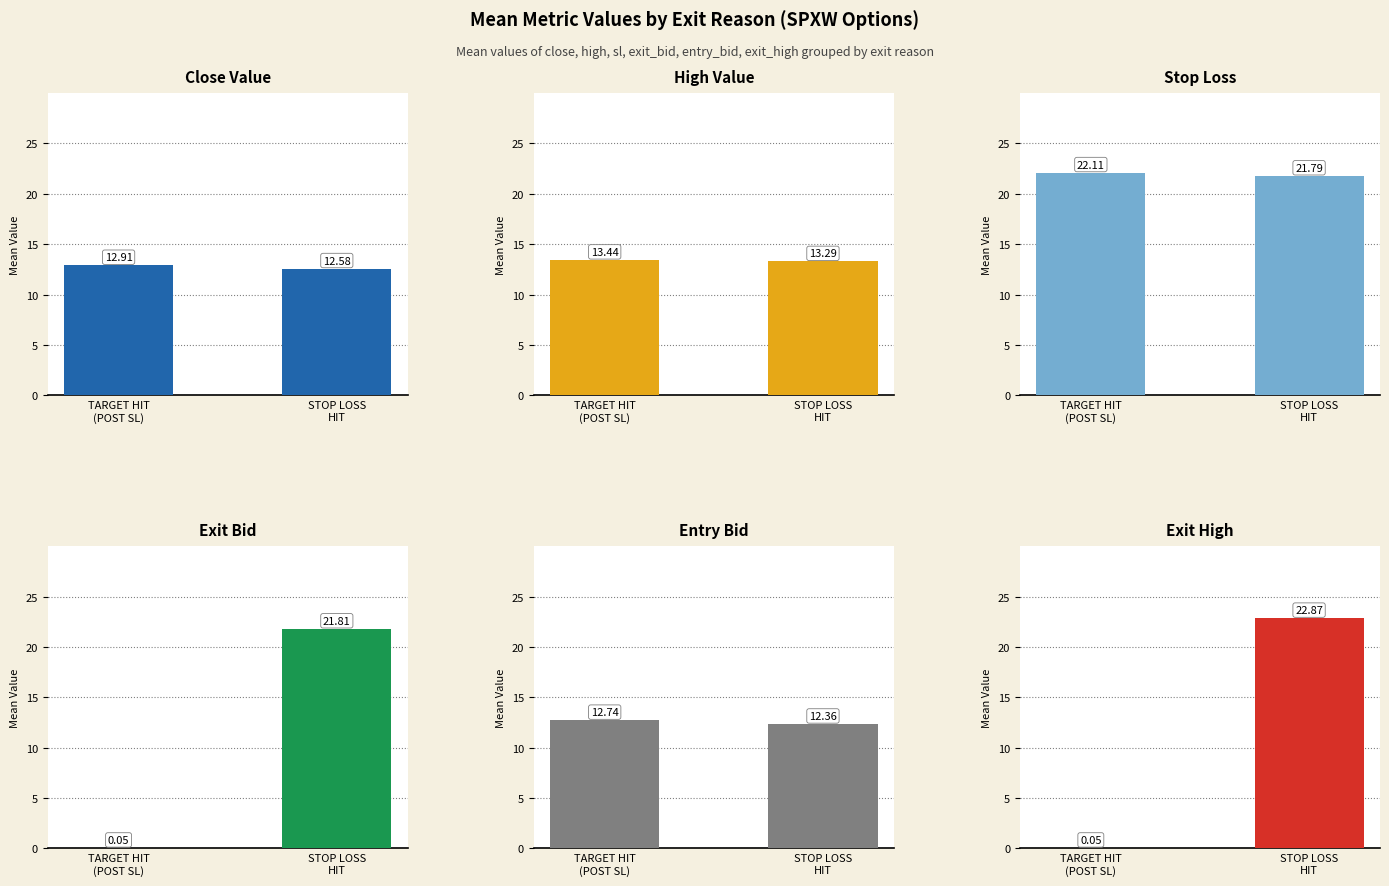

Is the value of exit_high at STOP LOSS
HIT greater than the value of sl at STOP LOSS
HIT?

Yes